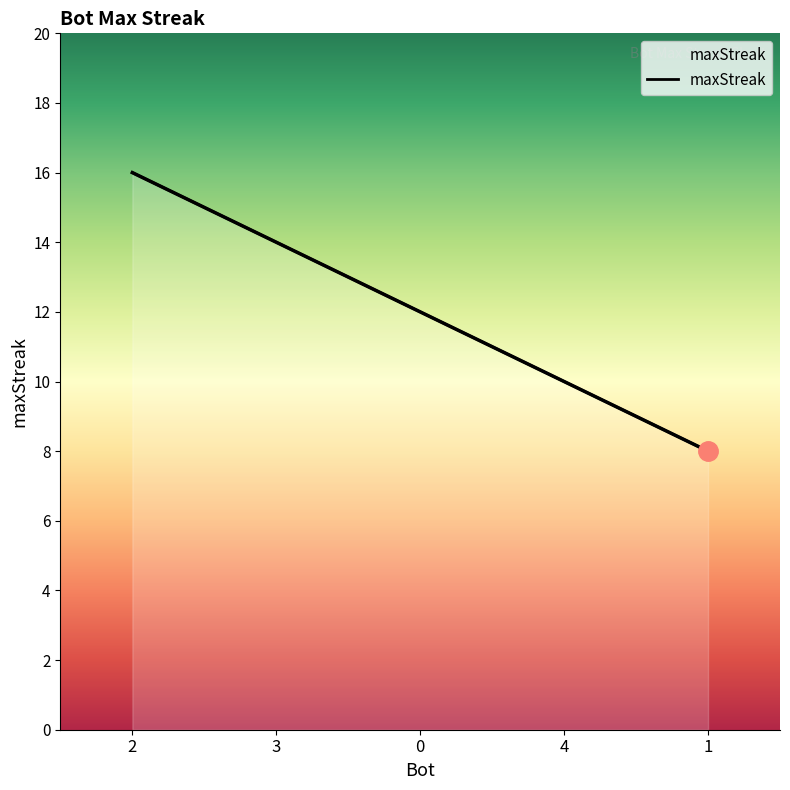

What position from the left is 1?

5